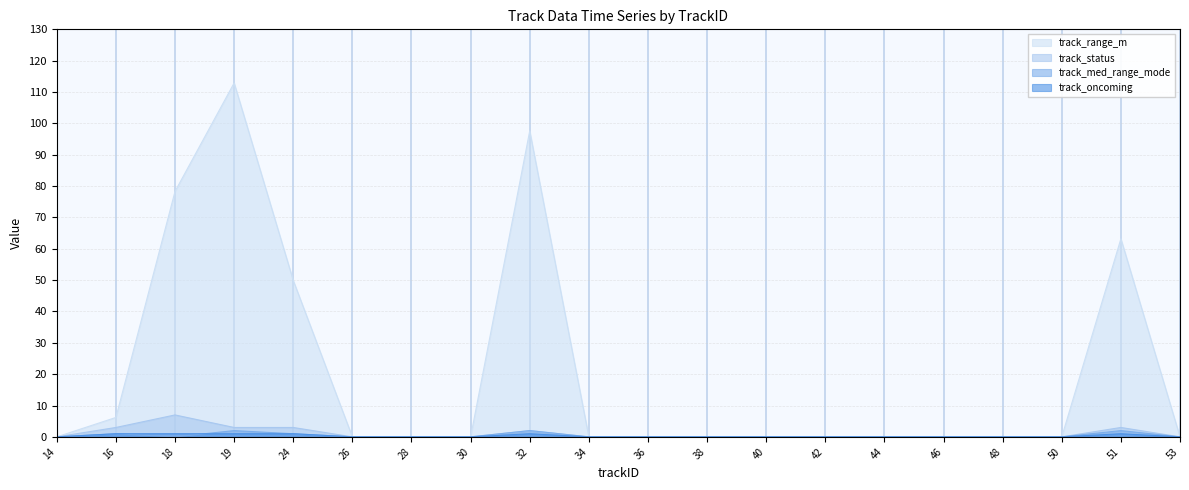

What is the maximum value shown in the chart?

112.9